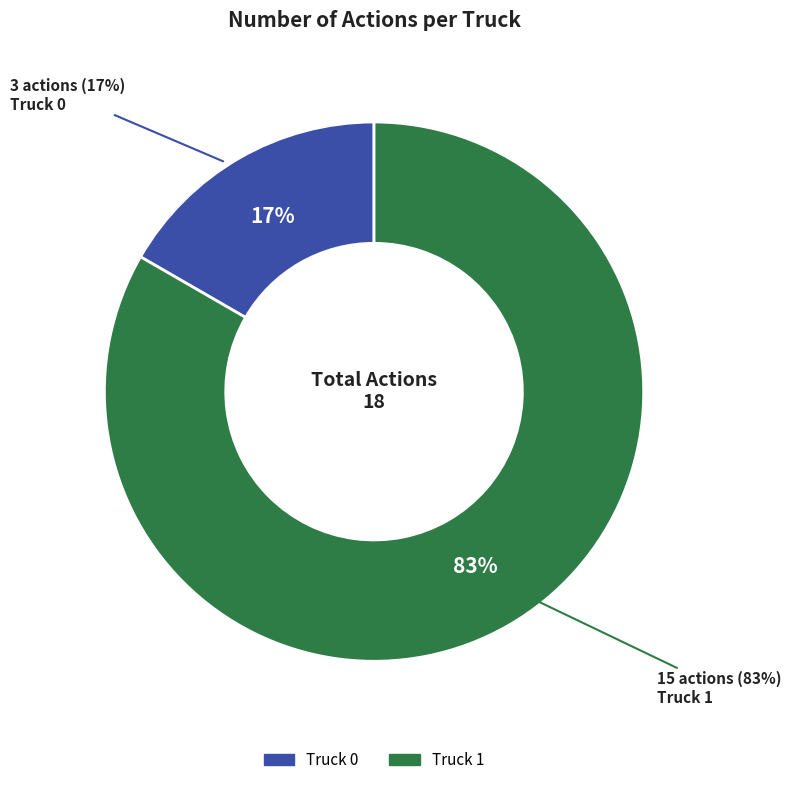

To the nearest percent, what portion does Truck 1 represent?

83%